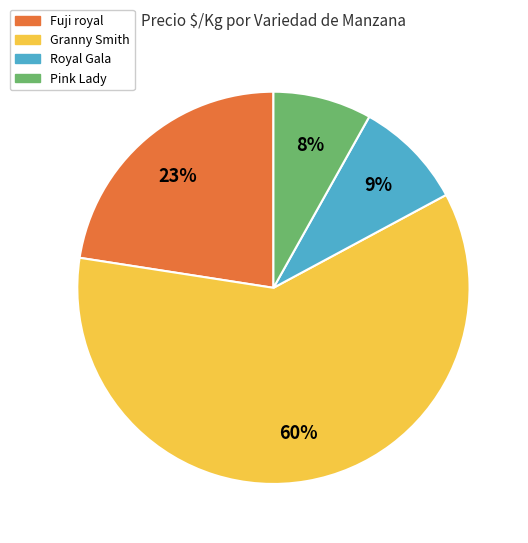

Between Granny Smith and Royal Gala, which is larger?

Granny Smith